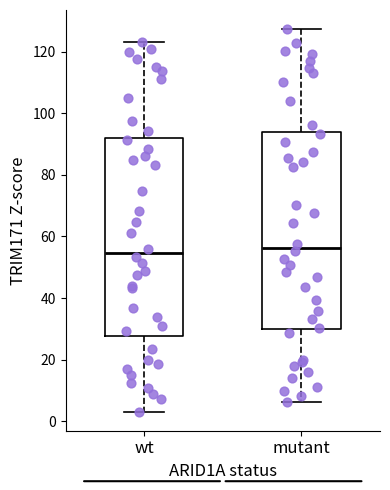

Where does the upper whisker of the box for mutant end on the y-axis? The values are not printed on the chart, so give them approximately, as read against the axis.

128